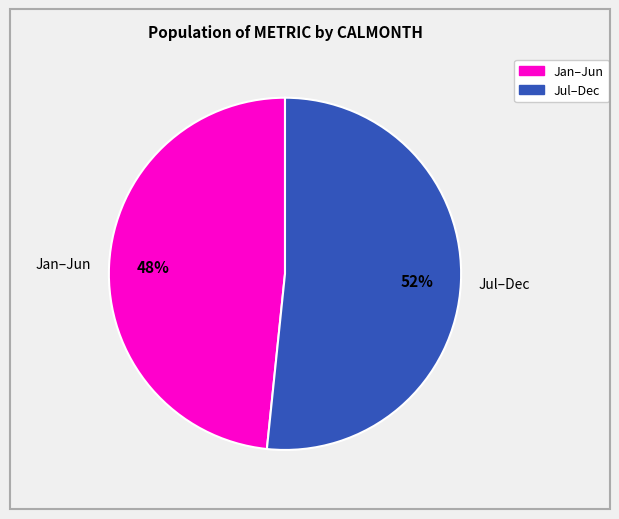

True or false: Jan–Jun accounts for 40% of the total.

False